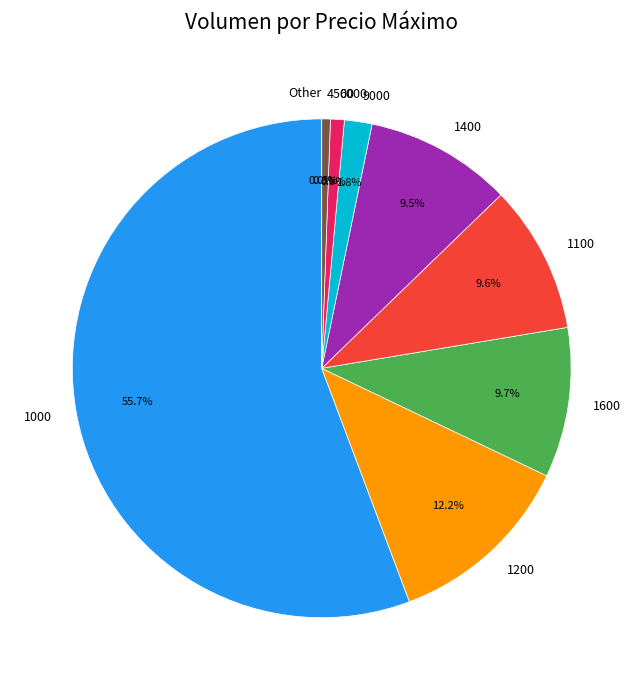

Is it true that 1600 is 11% of the pie?

False